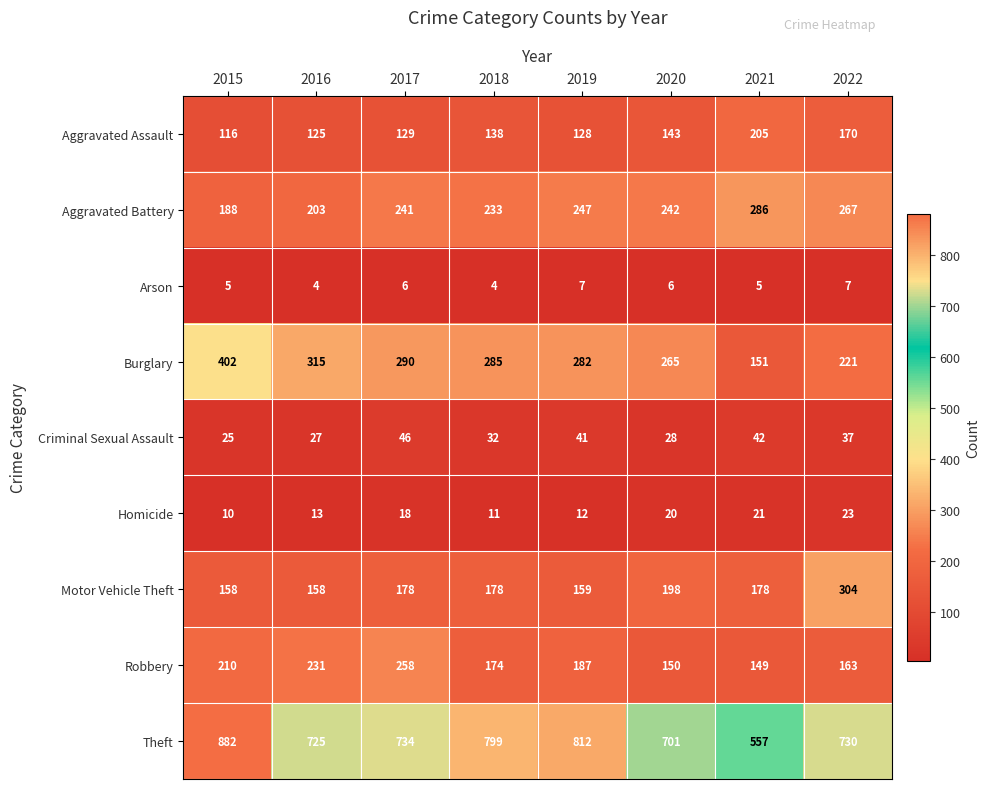

The value of Arson at 2016 is 3. True or false?

False